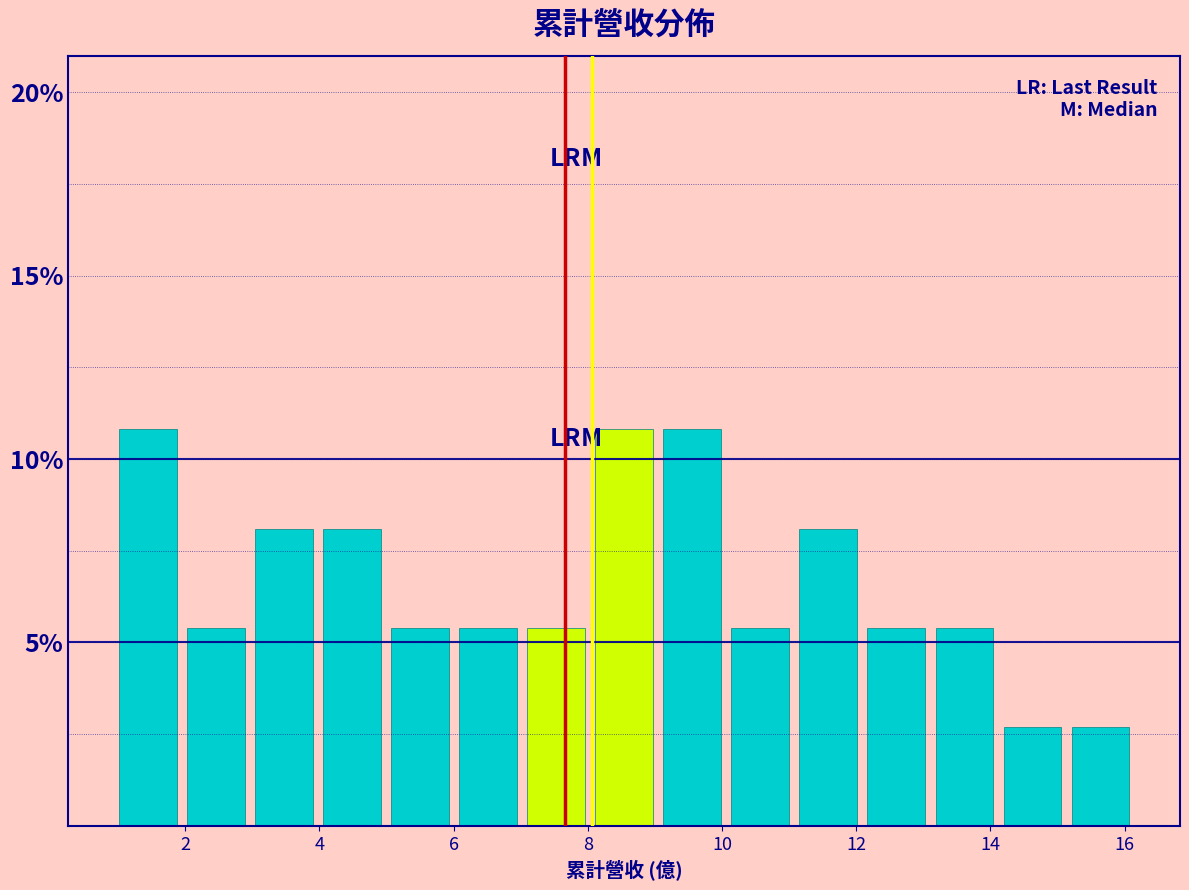

Reading left to right, list every bar in this chart as the range it spans on the x-axis followed by its height. Neither the bar edges nor the heights are printed on the chart, so give them approximately, as read against the axes.

1.0 to 2.0: 11.0
2.0 to 3.0: 5.5
3.0 to 4.0: 8.0
4.0 to 5.0: 8.0
5.0 to 6.0: 5.5
6.0 to 7.0: 5.5
7.0 to 8.0: 5.5
8.0 to 9.0: 11.0
9.0 to 10.0: 11.0
10.0 to 11.0: 5.5
11.0 to 12.0: 8.0
12.0 to 13.2: 5.5
13.2 to 14.2: 5.5
14.2 to 15.2: 2.5
15.2 to 16.2: 2.5